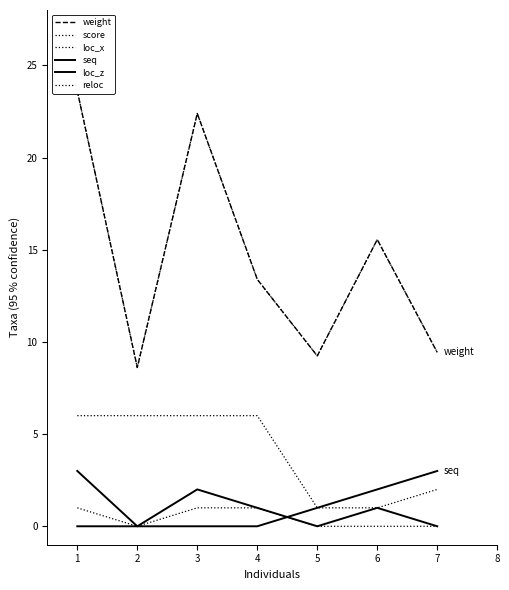

Which series has the largest total across all categories?

weight